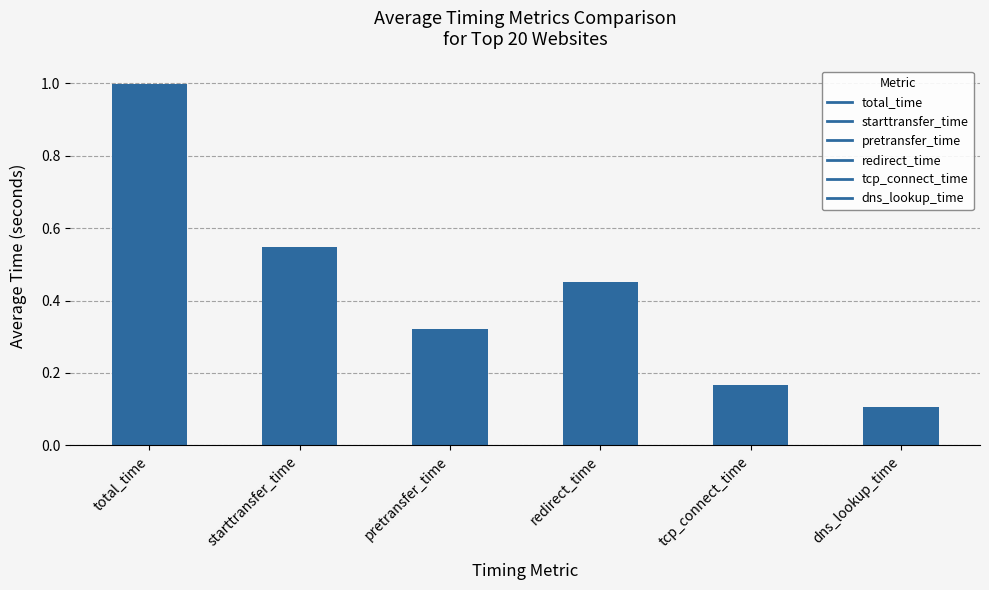

Are the bars horizontal?

No